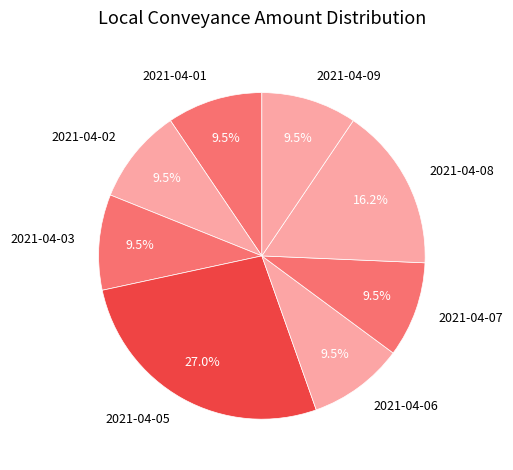

Which slice is the largest?

2021-04-05